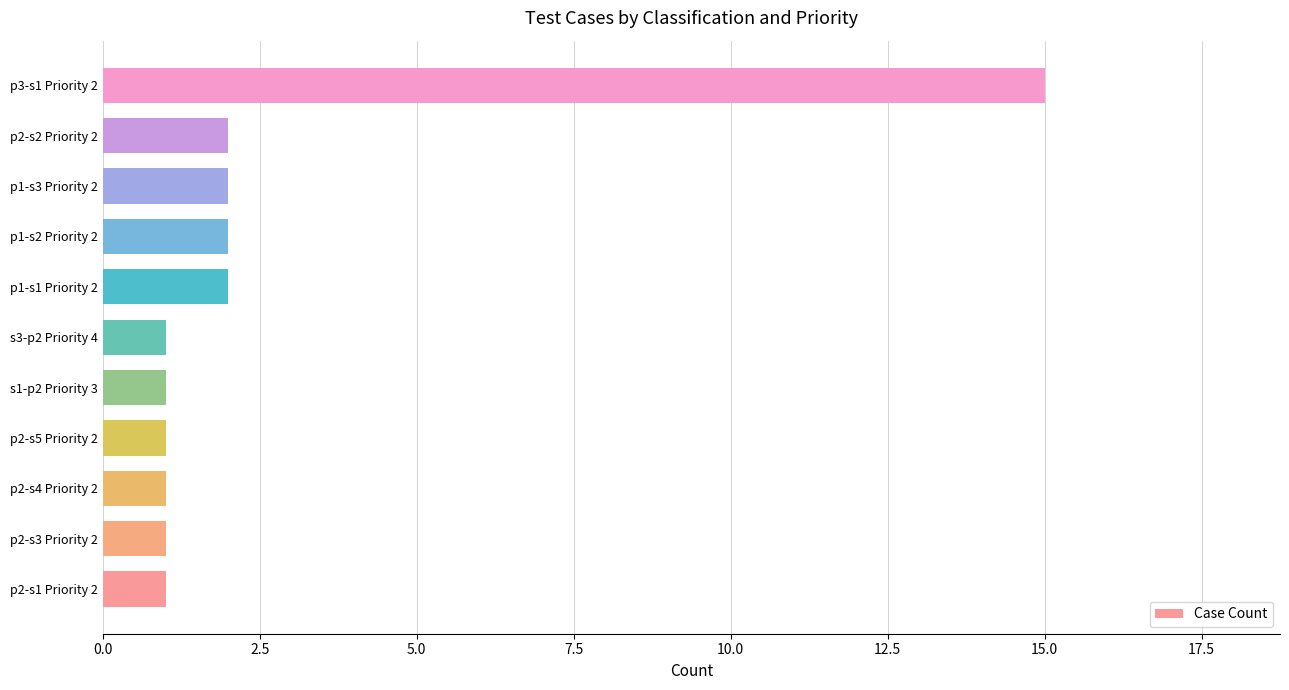

Which has a higher value, p2-s5 Priority 2 or p2-s2 Priority 2?

p2-s2 Priority 2